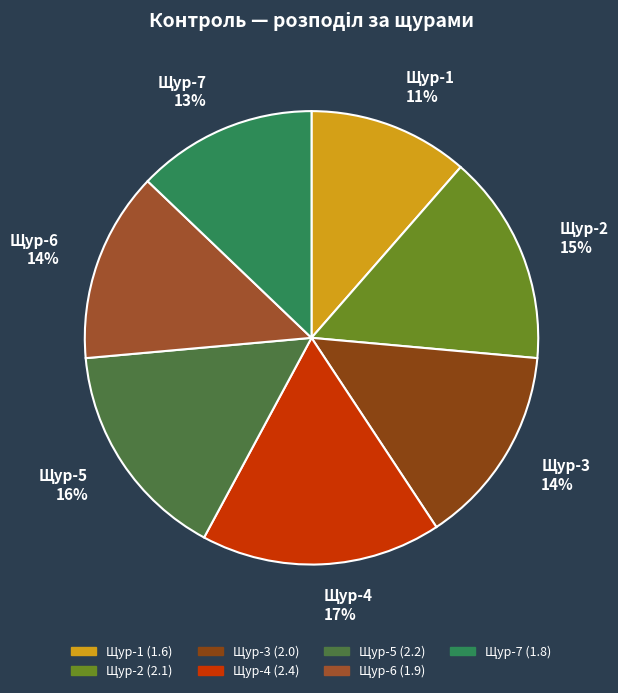

To the nearest percent, what percentage of the pie is Щур-6?

14%